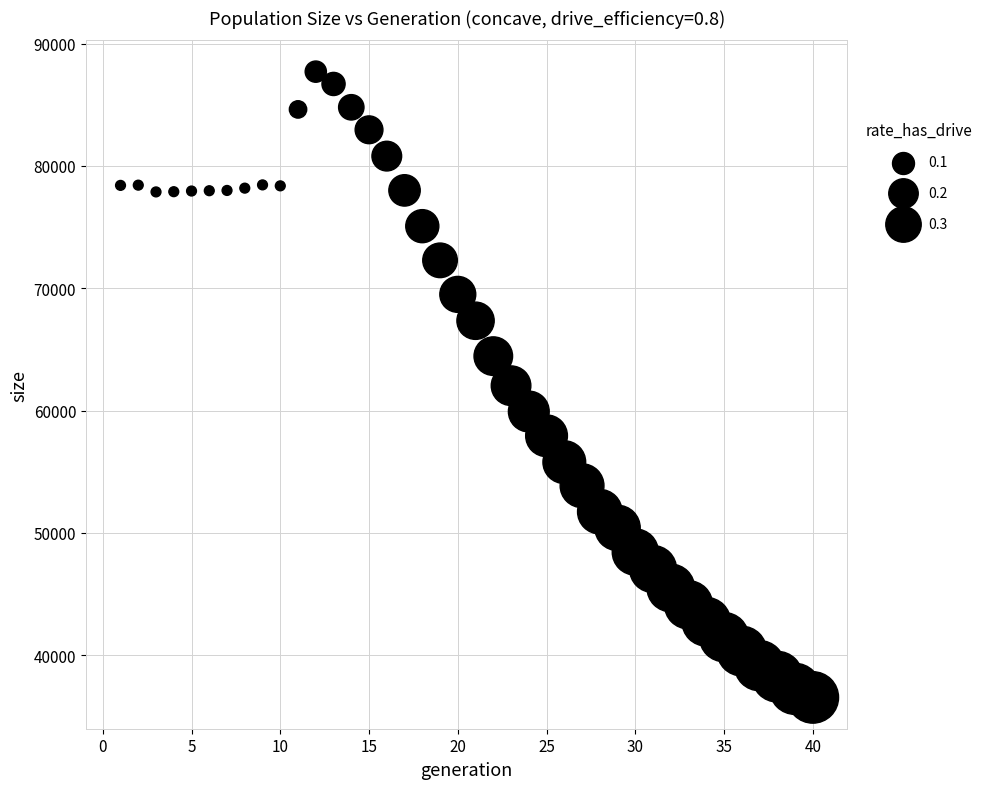

What is the range of Y values (max minus min)?

51184